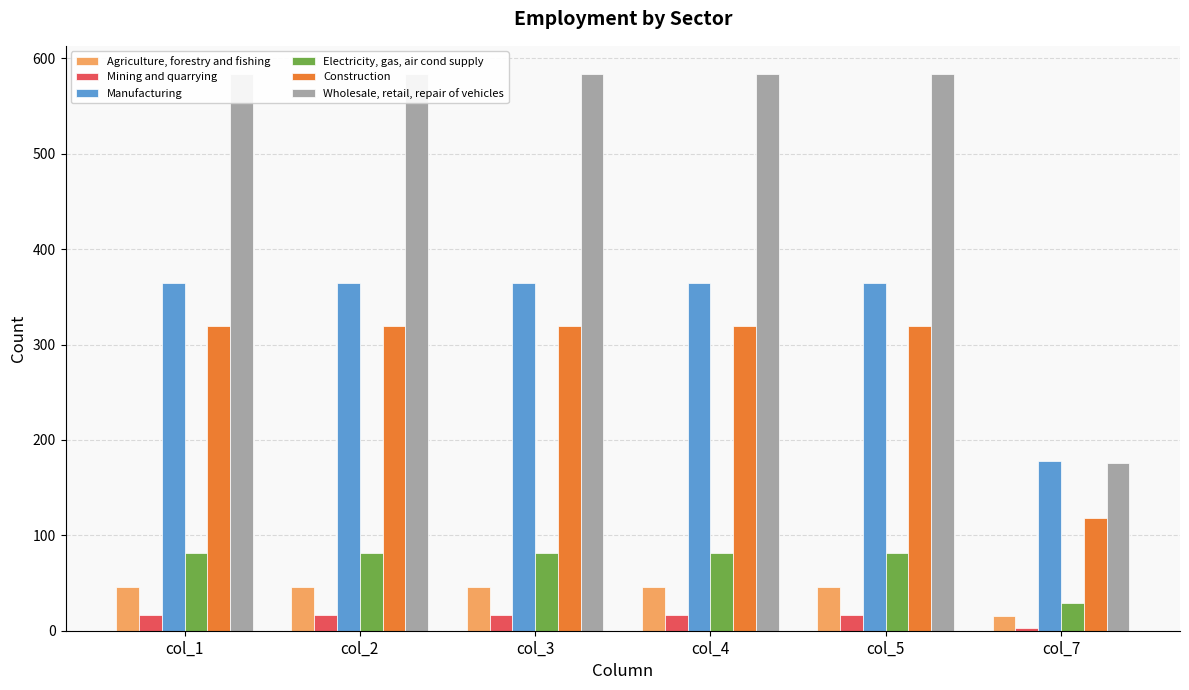

What is the spread (max minus min) of values at col_7?

175